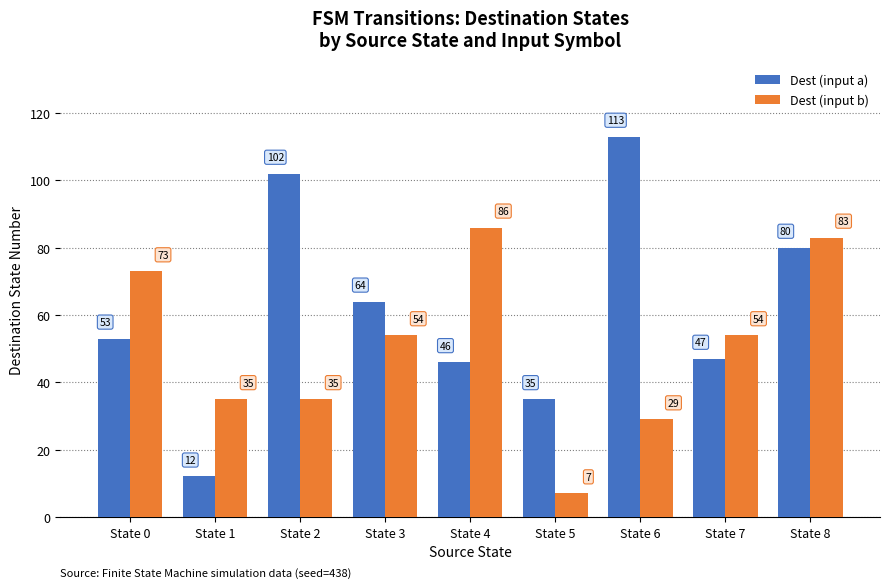

What are all the series names shown in the legend?

Dest (input a), Dest (input b)